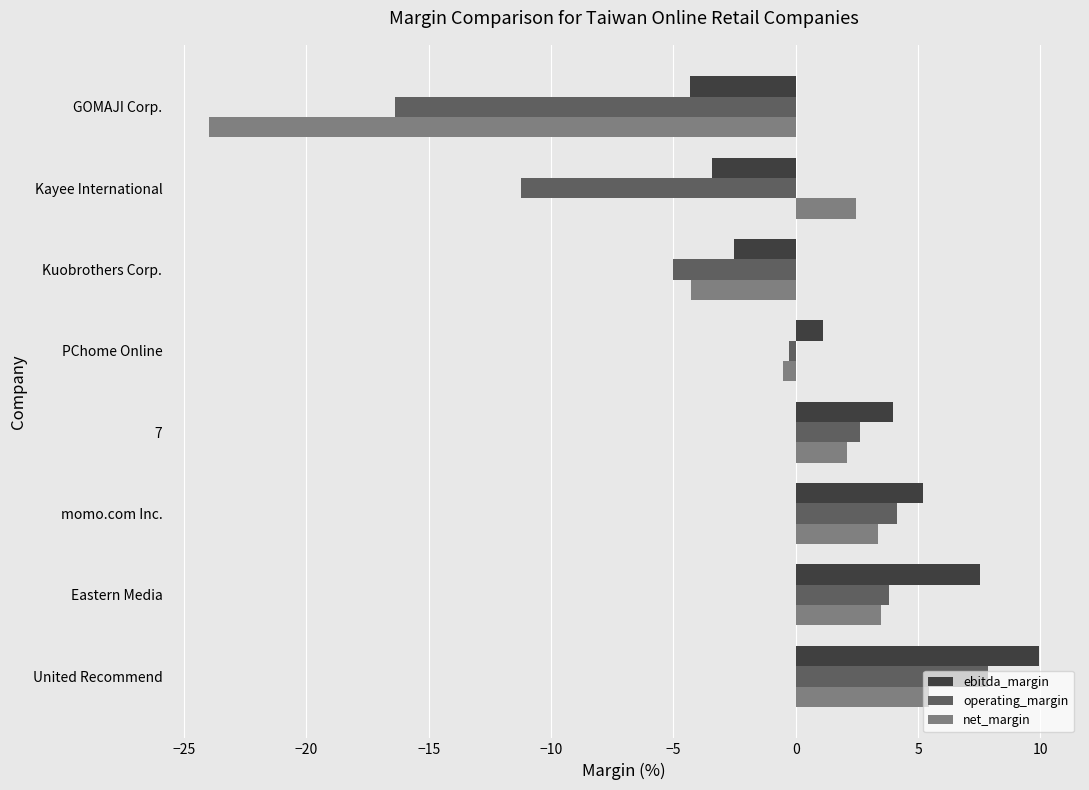

Which series has the largest range (max minus min)?

net_margin